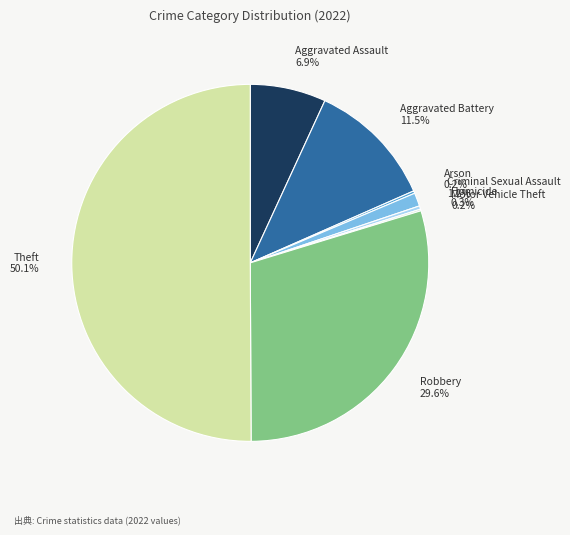

What portion of the pie excludes Aggravated Battery?

88.5%